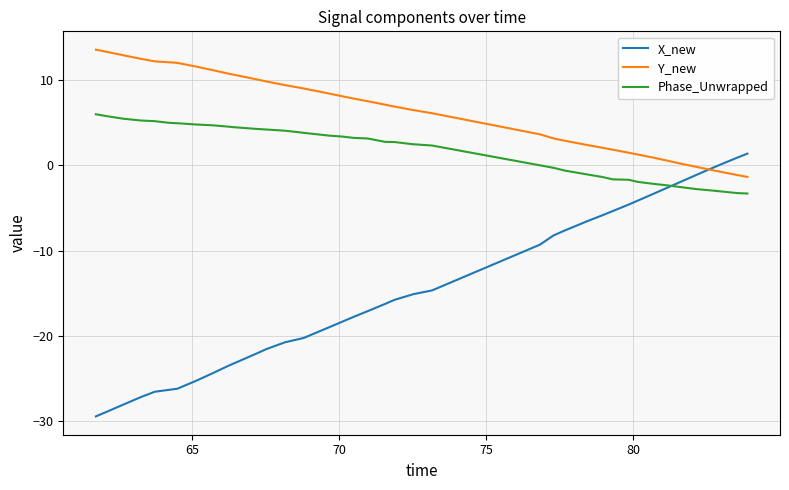

Which series has the largest total across all categories?

Y_new